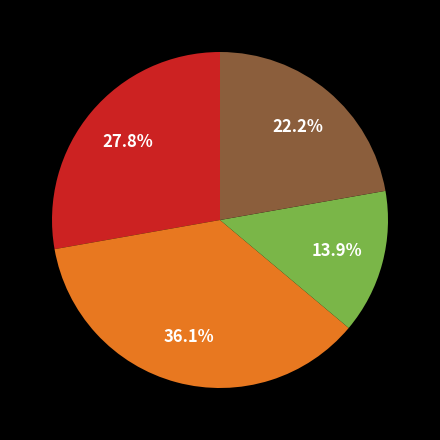

Count the number of slices in the pie.

4